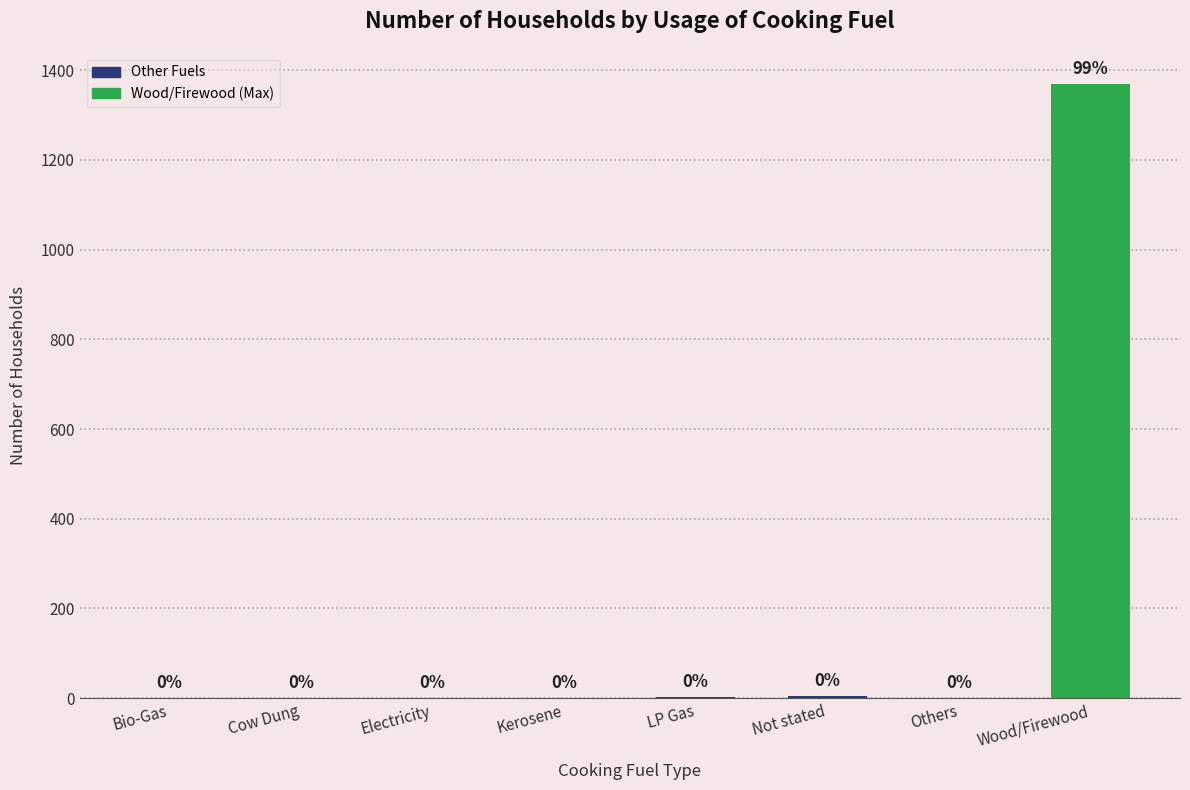

Which label corresponds to the largest value in the chart?

Wood/Firewood